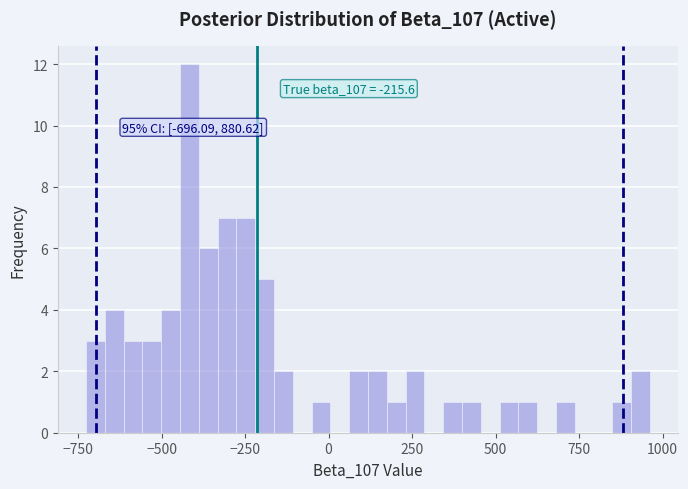

Around what value on the x-axis is the tallest bar? Give the approximate position of its centre, as read against the axis.

-400